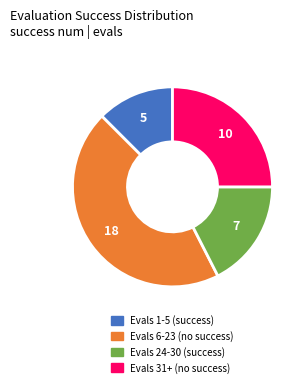

Between Evals 24-30 (success) and Evals 31+ (no success), which is larger?

Evals 31+ (no success)